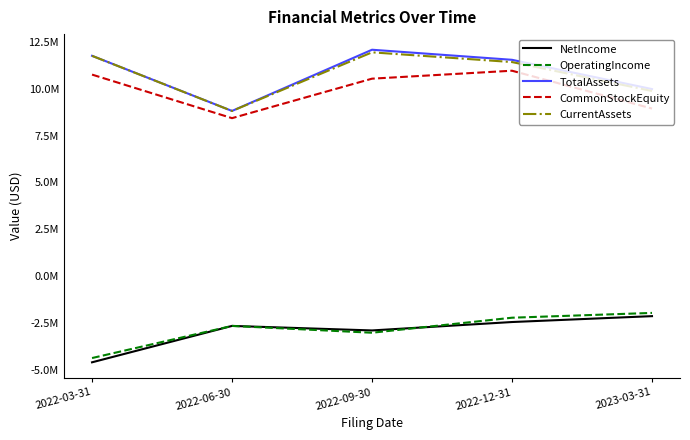

What is the label of the 4th point from the right?

2022-06-30